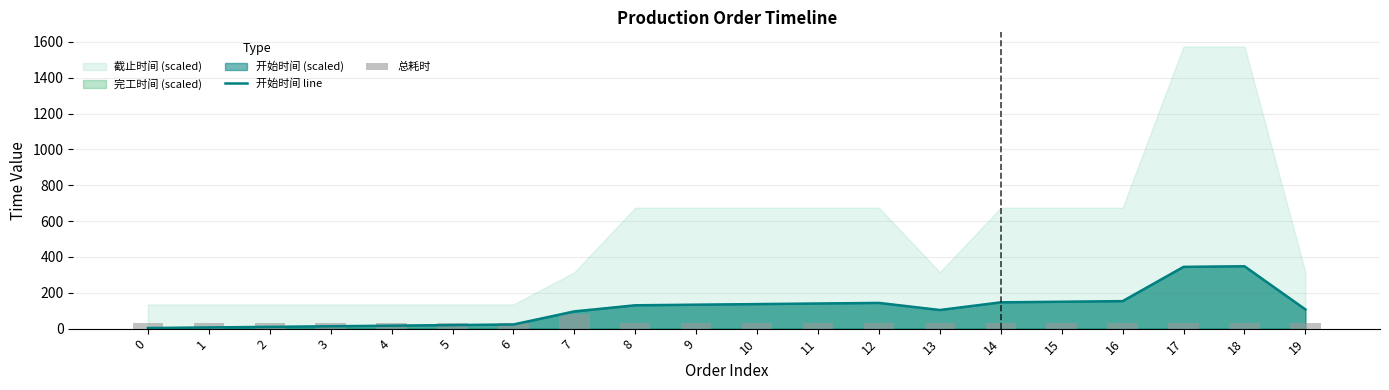

What is the highest value of the 开始时间 line series?

348.1